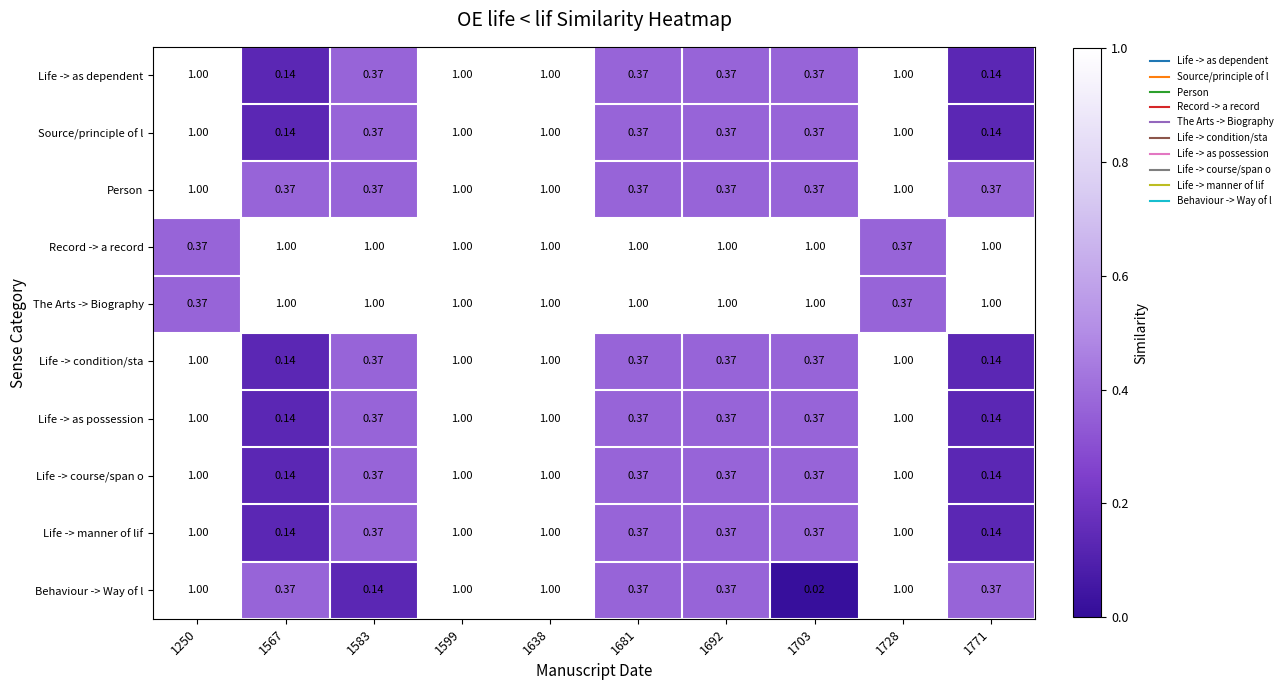

Which series has the largest range (max minus min)?

Behaviour -> Way of l